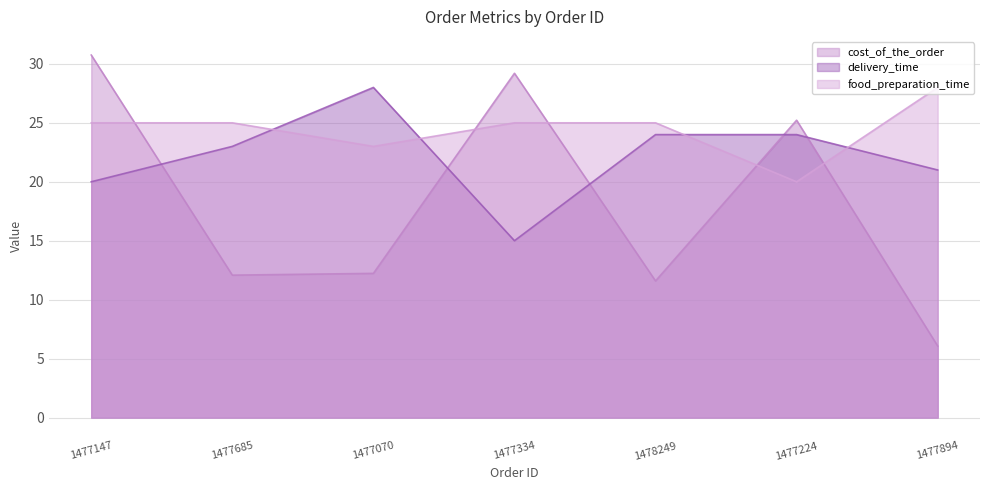

True or false: food_preparation_time and delivery_time intersect in this chart.

True